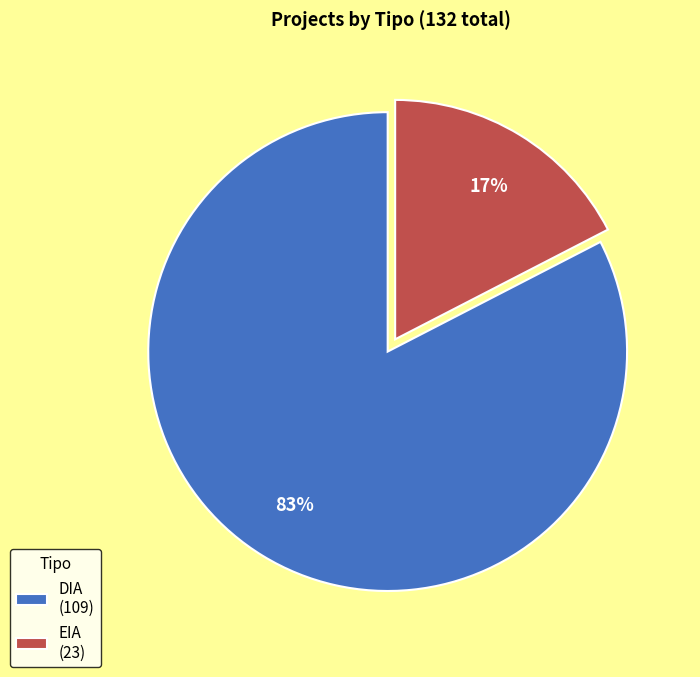

Does DIA represent more than half of the total?

Yes